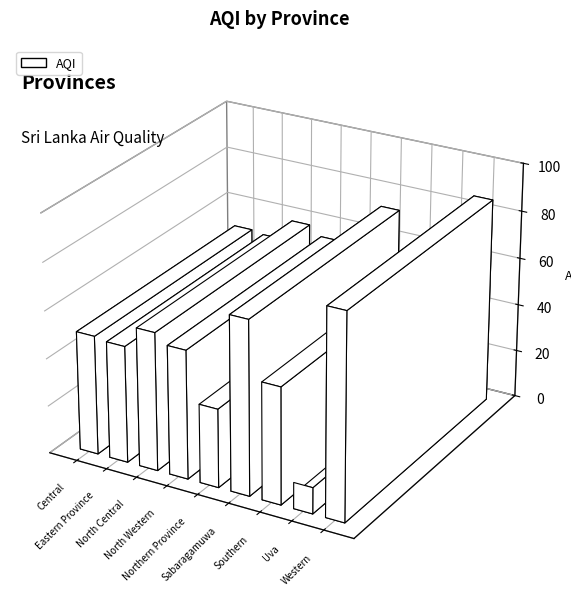

What is the label of the 4th bar from the left?

North Western